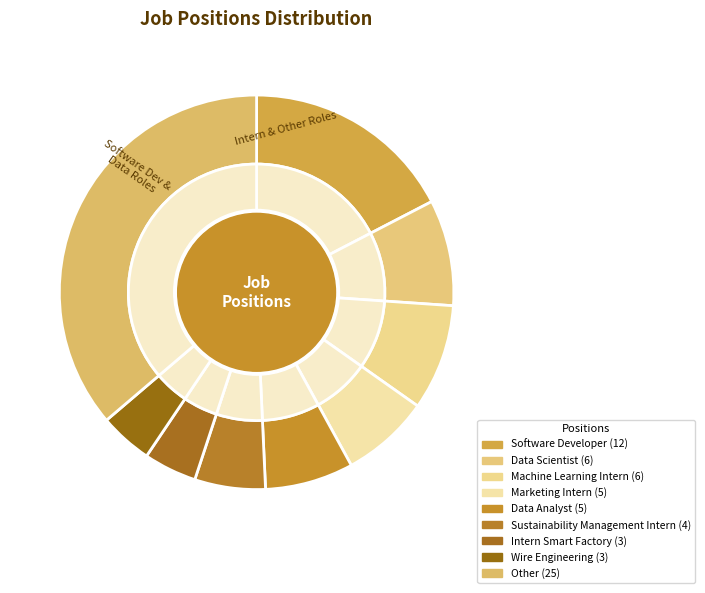

How many segments does this pie chart have?

9